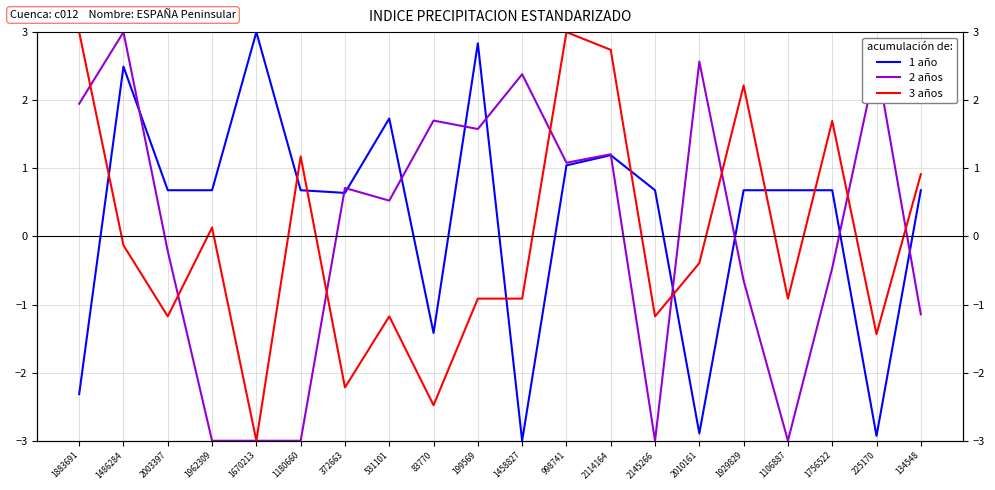

The 2 años series shows 0.3 at 199569. True or false?

False